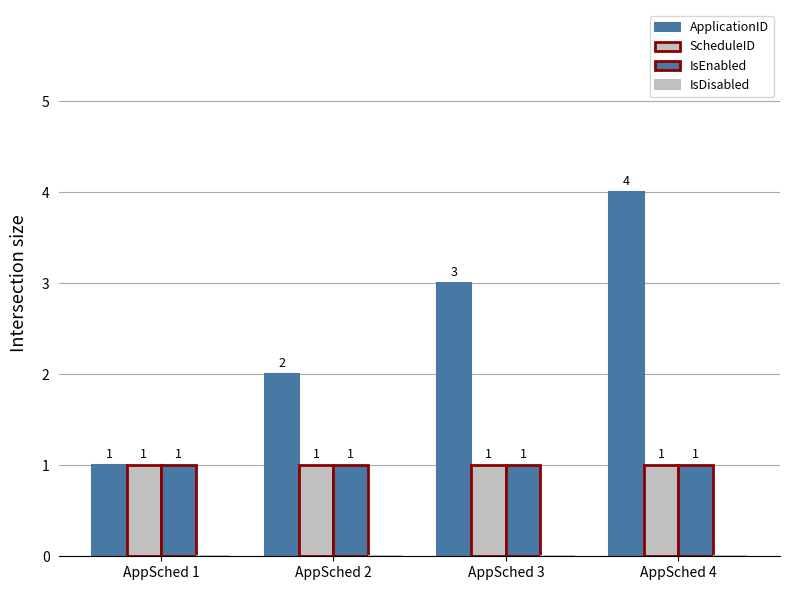

Which series has the largest range (max minus min)?

ApplicationID